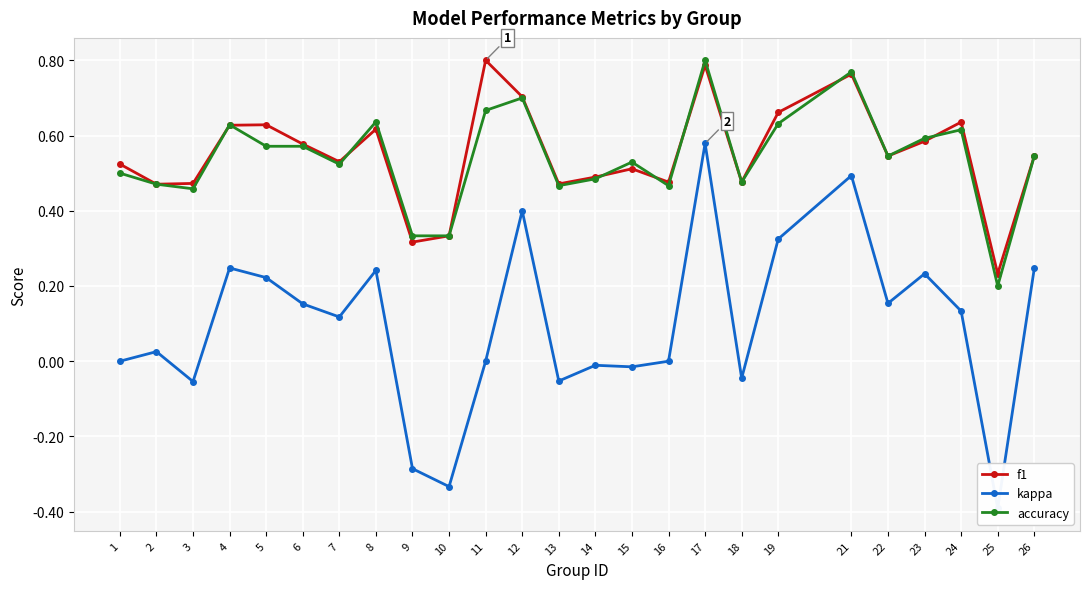

What is the average value of the accuracy series?

0.5